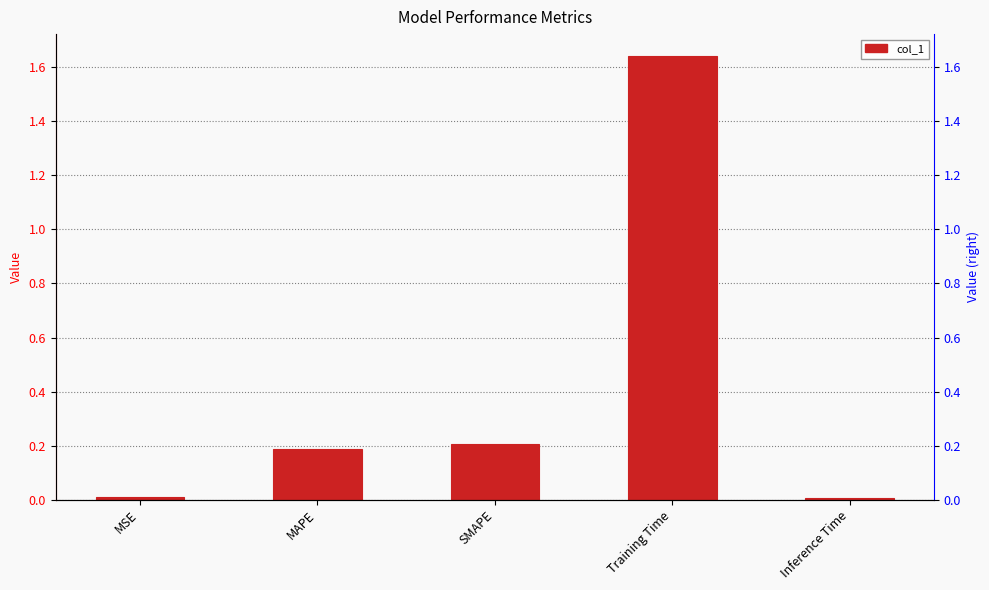

How many bars are there in total?

5